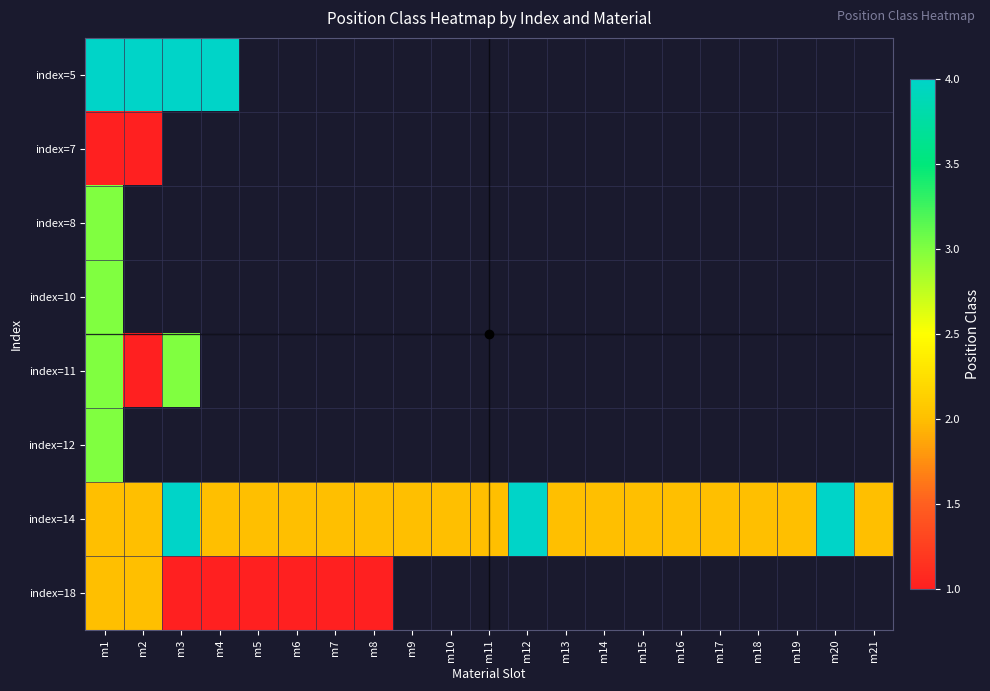

Where is index=18 nearest to the value 1?

m3